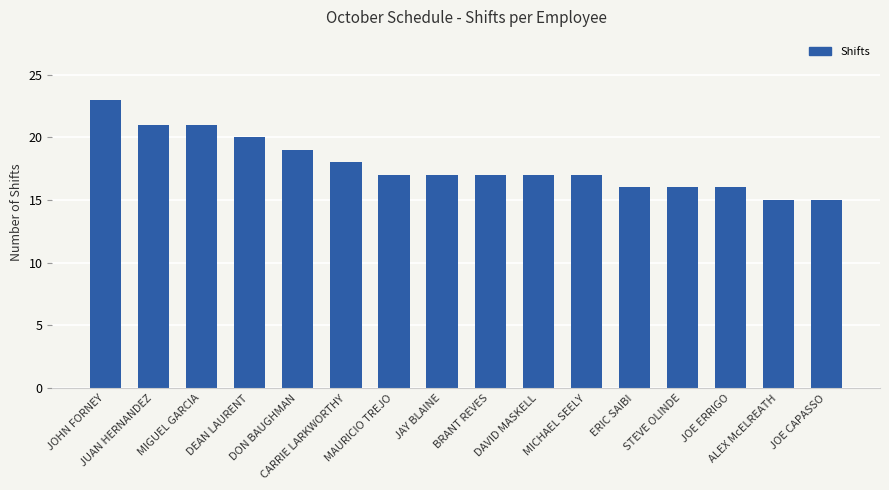

Where does the data first go above 17?

JOHN FORNEY